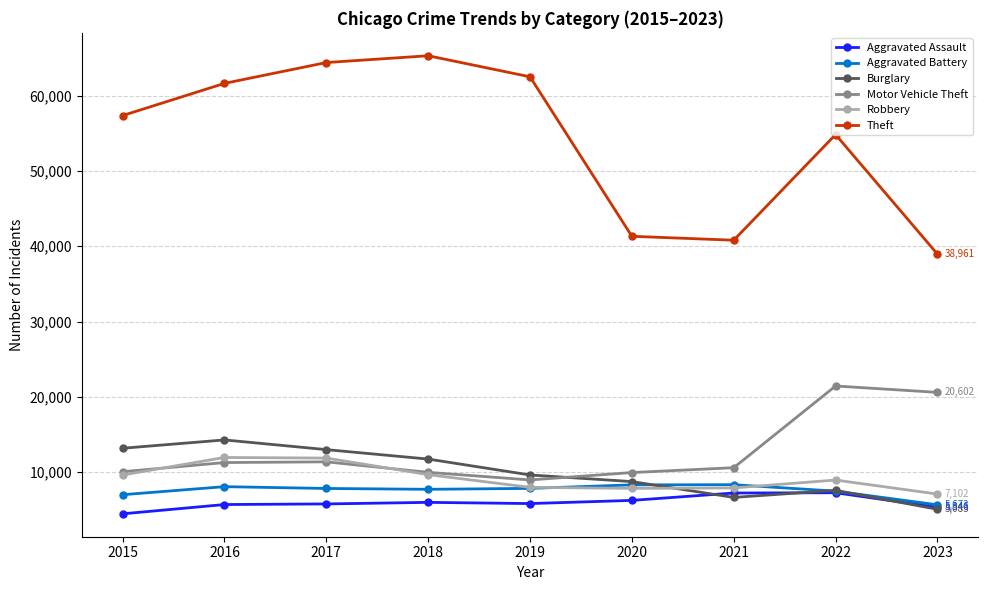

What is the sum of the Robbery values at 2017 and 2018?

21561